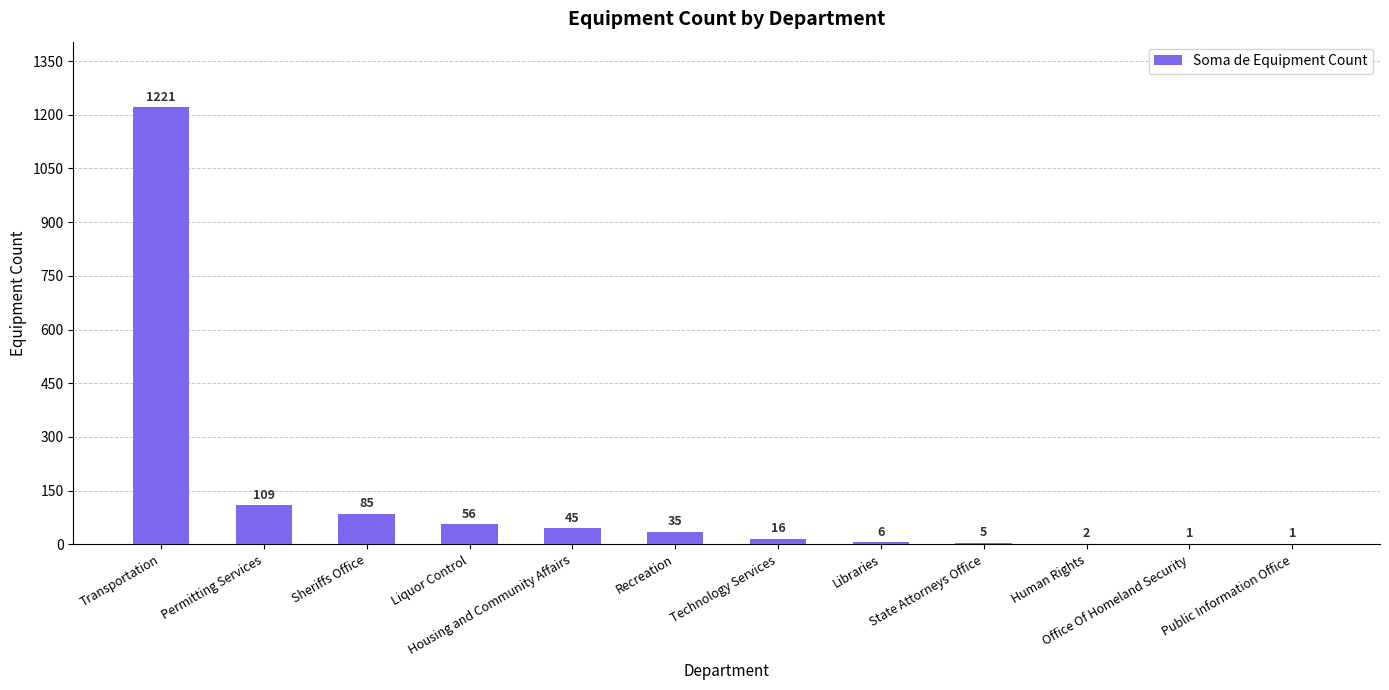

What is the maximum value shown in the chart?

1221